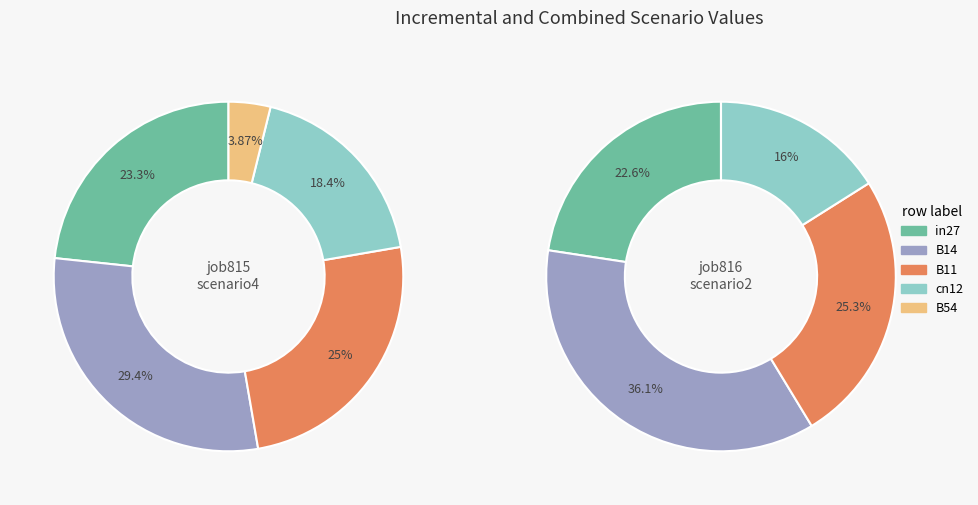

Is it true that B11 is 25% of the pie?

True